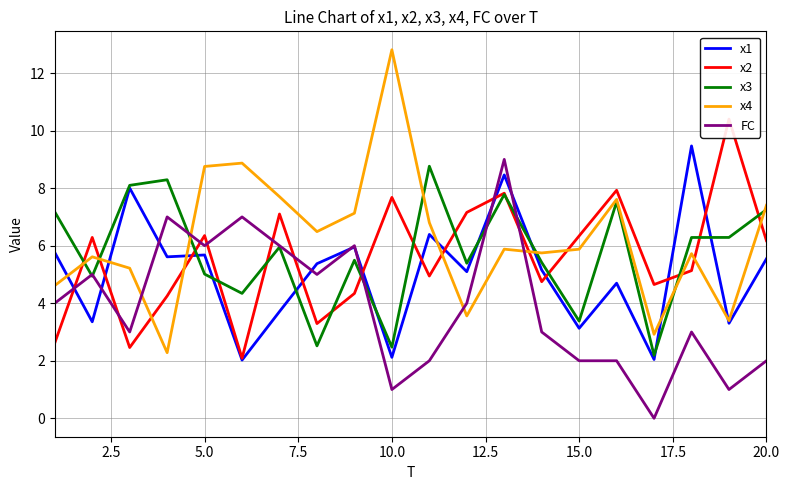

Reading left to right, what are all the values shown in this chart?

x1: 5.8	3.4	8.0	5.6	5.7	2.0	3.7	5.4	6.0	2.1	6.4	5.1	8.5	5.2	3.1	4.7	2.0	9.5	3.3	5.5
x2: 2.6	6.3	2.5	4.3	6.4	2.1	7.1	3.3	4.3	7.7	4.9	7.2	7.8	4.7	6.3	7.9	4.7	5.1	10.4	6.2
x3: 7.2	4.9	8.1	8.3	5.0	4.3	6.0	2.5	5.5	2.5	8.8	5.4	7.8	5.4	3.4	7.5	2.2	6.3	6.3	7.3
x4: 4.6	5.6	5.2	2.3	8.8	8.9	7.7	6.5	7.1	12.8	6.8	3.6	5.9	5.7	5.9	7.6	2.9	5.7	3.4	7.4
FC: 4.0	5.0	3.0	7.0	6.0	7.0	6.0	5.0	6.0	1.0	2.0	4.0	9.0	3.0	2.0	2.0	0.0	3.0	1.0	2.0